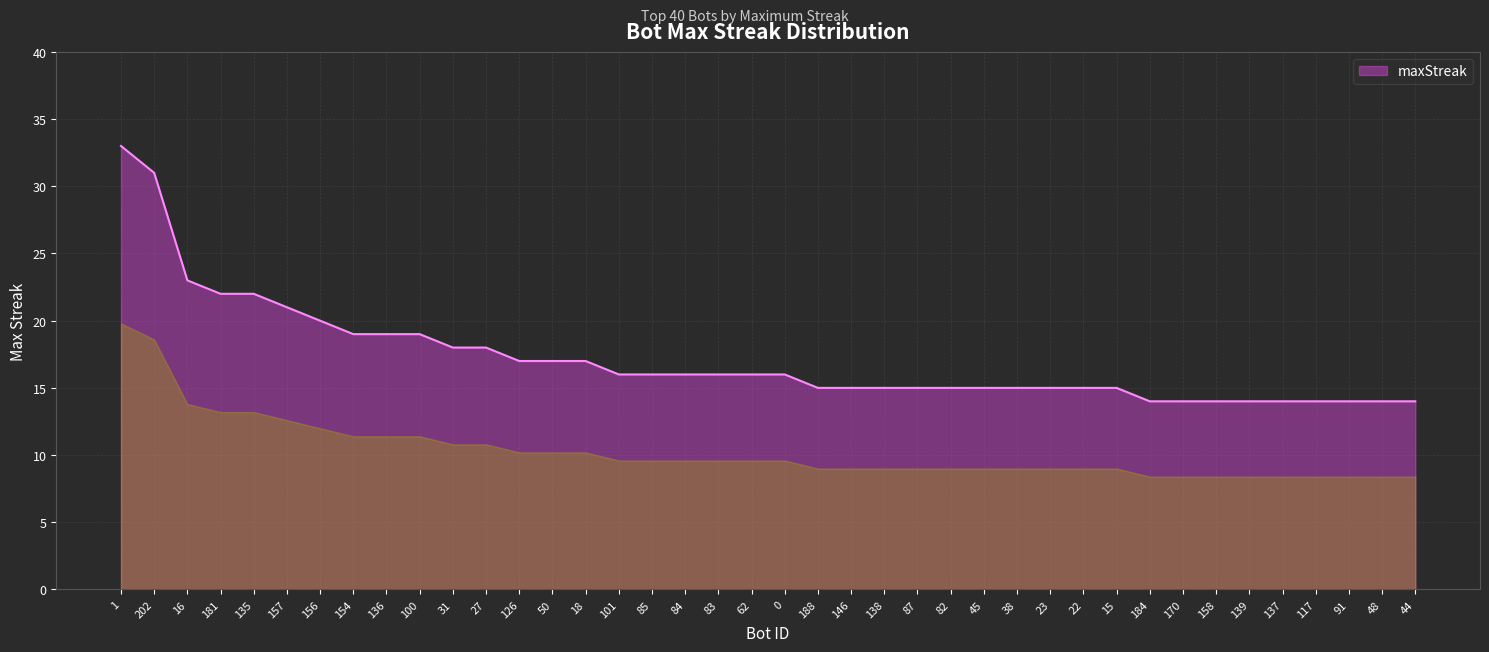

How many distinct data groups are displayed?

1